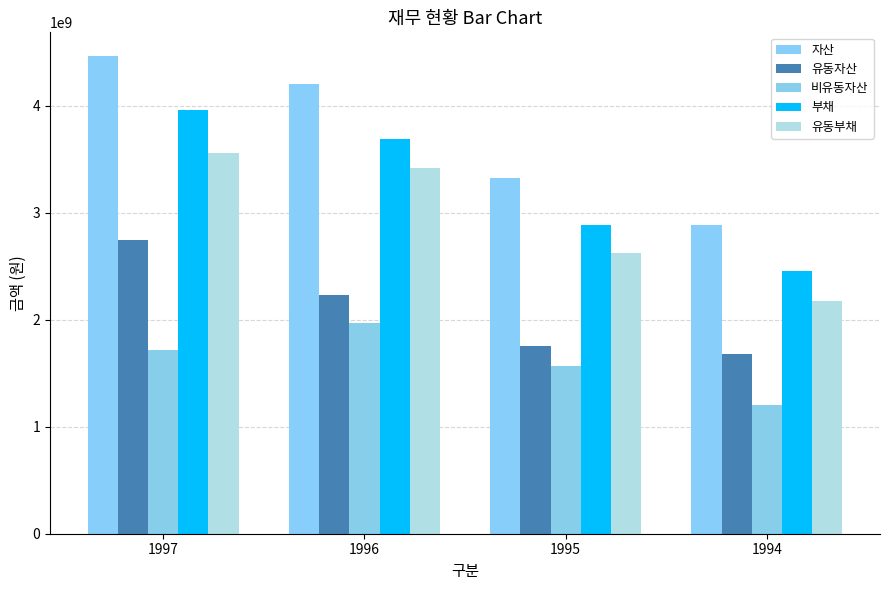

What are all the series names shown in the legend?

자산, 유동자산, 비유동자산, 부채, 유동부채